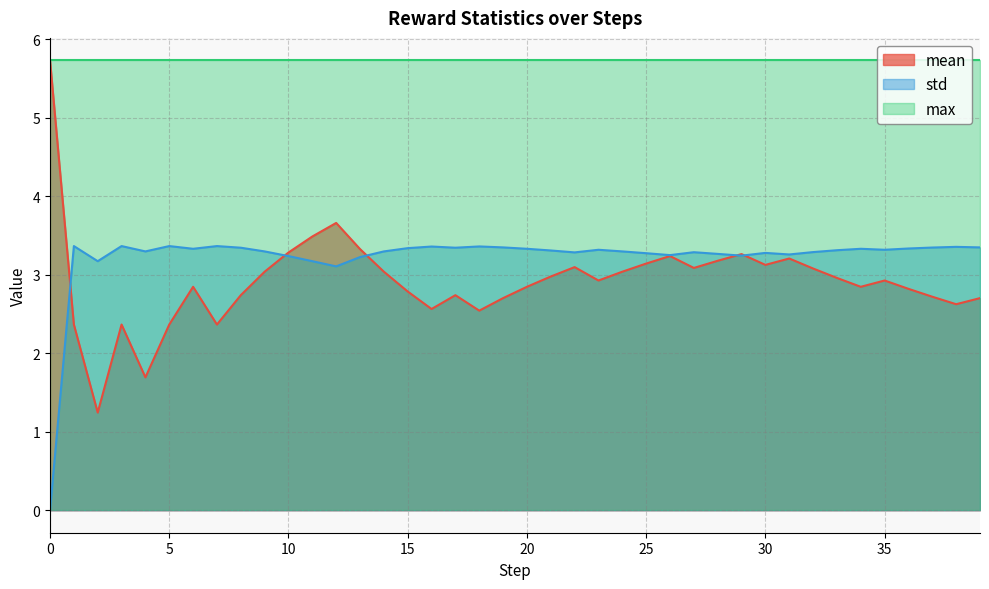

How many intersections are there between mean and std?

5